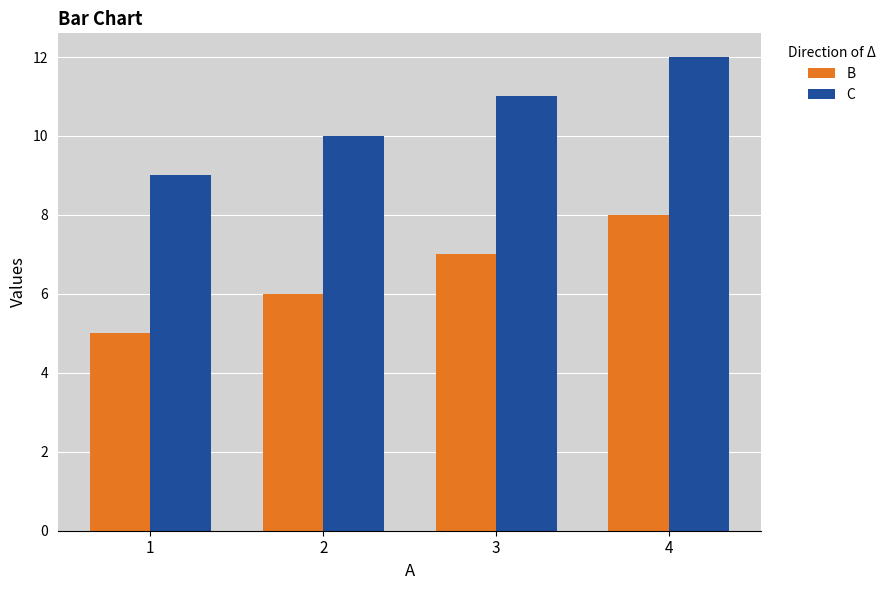

Are the bars horizontal?

No